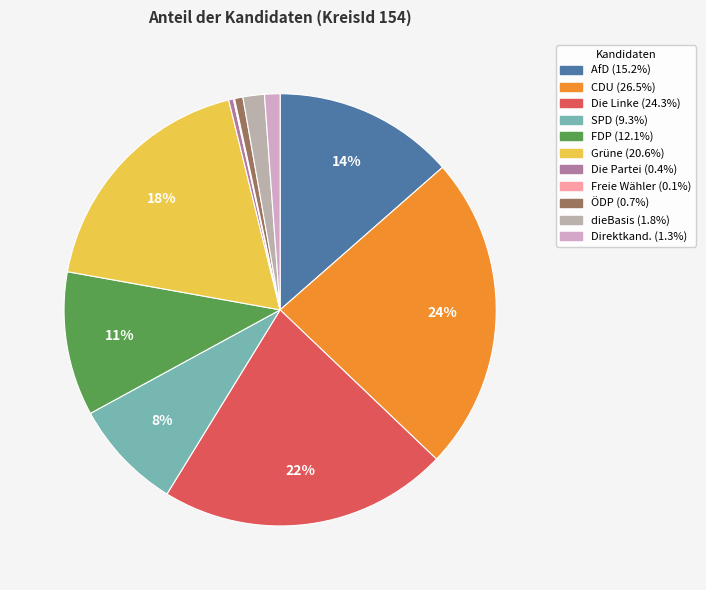

Rank the categories by value from highest to lowest.

Georg-Ludwig von Breitenbuch (CDU), Julia Ulrike Schramm (Die Linke), Matthias Vialon (Grüne), Edgar Naujok (AfD), Dr. Olaf Christian Winne (FDP), Franziska Mascheck (SPD), Dr. Christian Toloczyki (dieBasis), Daniel Zimmet (Direktkandidat), Harald Harry Bernhard Vauk (ÖDP), Sabine Küchler (Die Partei), Denise Corinna Wendt (Freie Wähler)